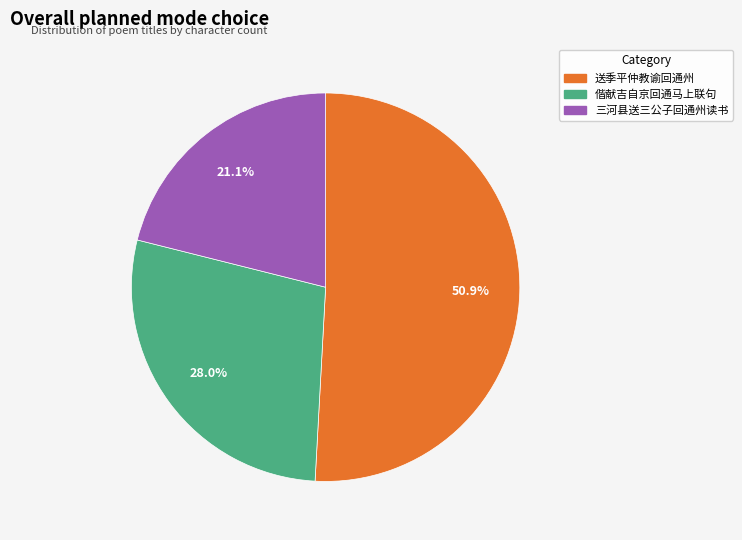

To the nearest percent, what is the average slice percentage?

33%